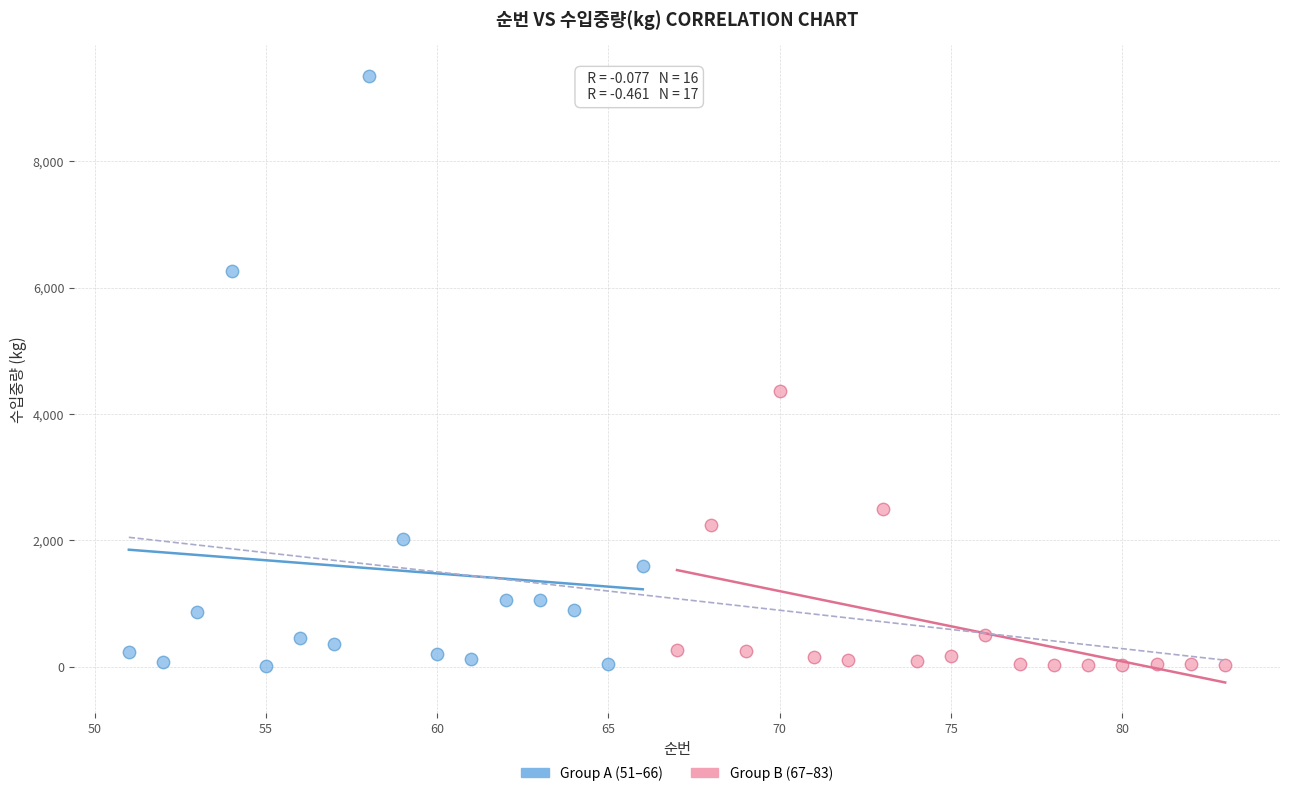

Which series has the widest spread of Y values?

Group A (51–66)